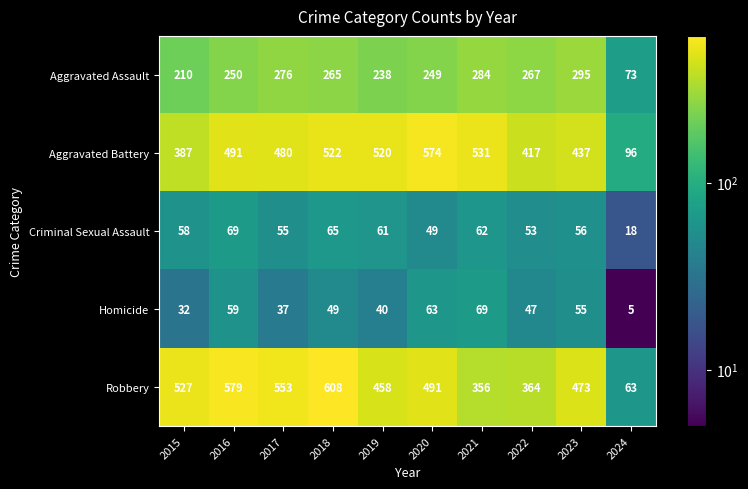

At which category is the sum across all series the highest?

2018